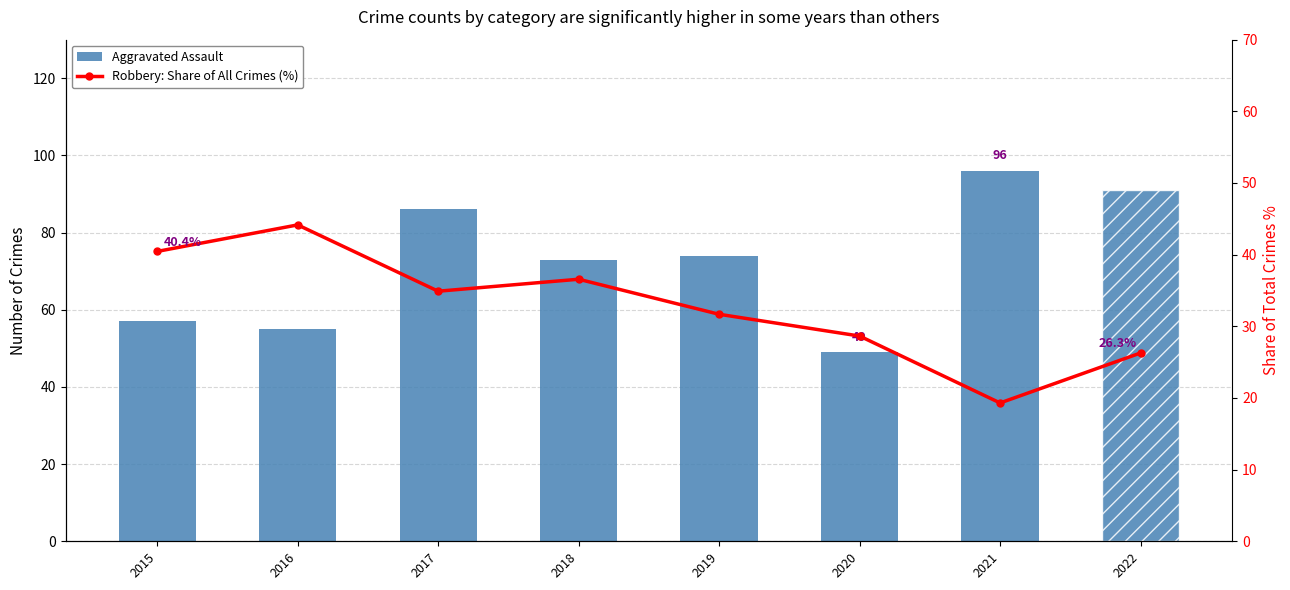

At 2021, list the series in order from largest to smallest.

Aggravated Assault, Robbery: Share of All Crimes (%)